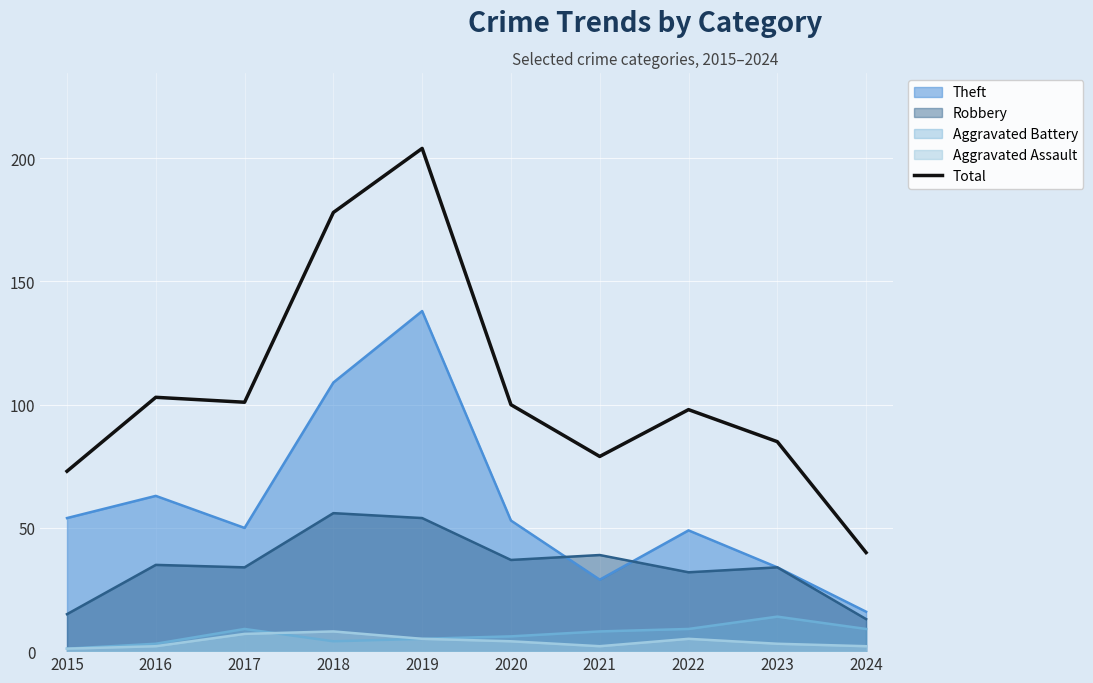

What is the difference between the maximum and minimum values?

164